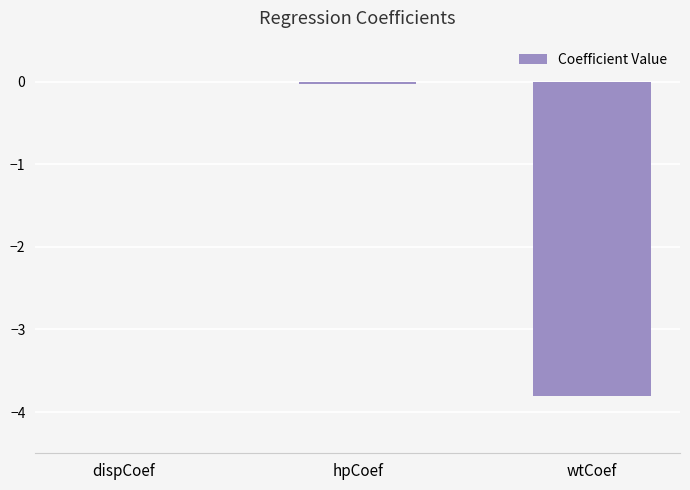

Which has a higher value, hpCoef or wtCoef?

hpCoef